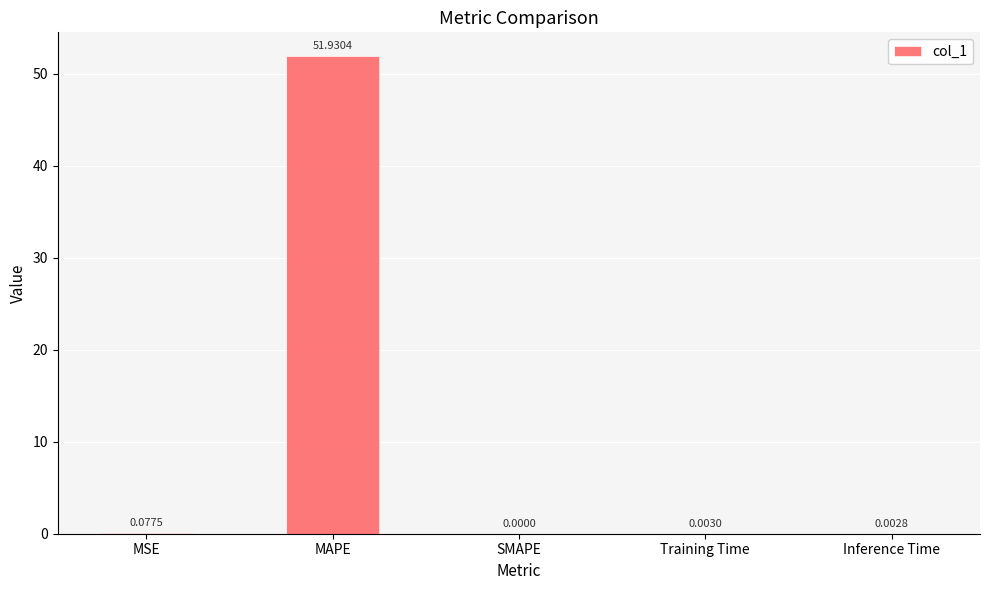

What is the sum of the values at MAPE and MSE?

52.0